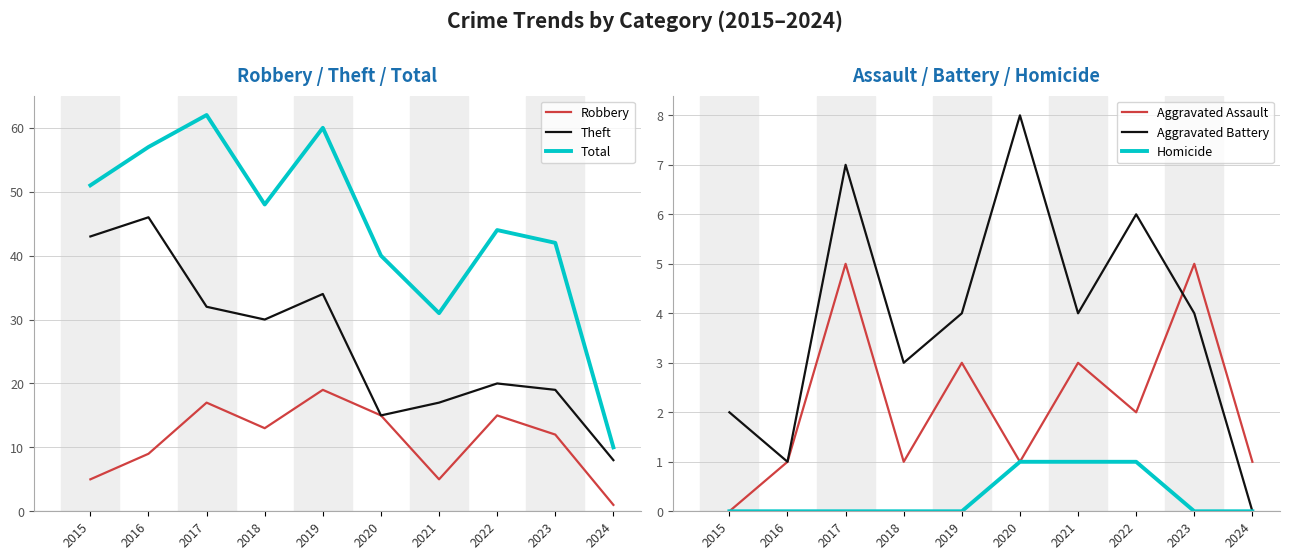

Is it true that Theft equals 20 at 2022?

True